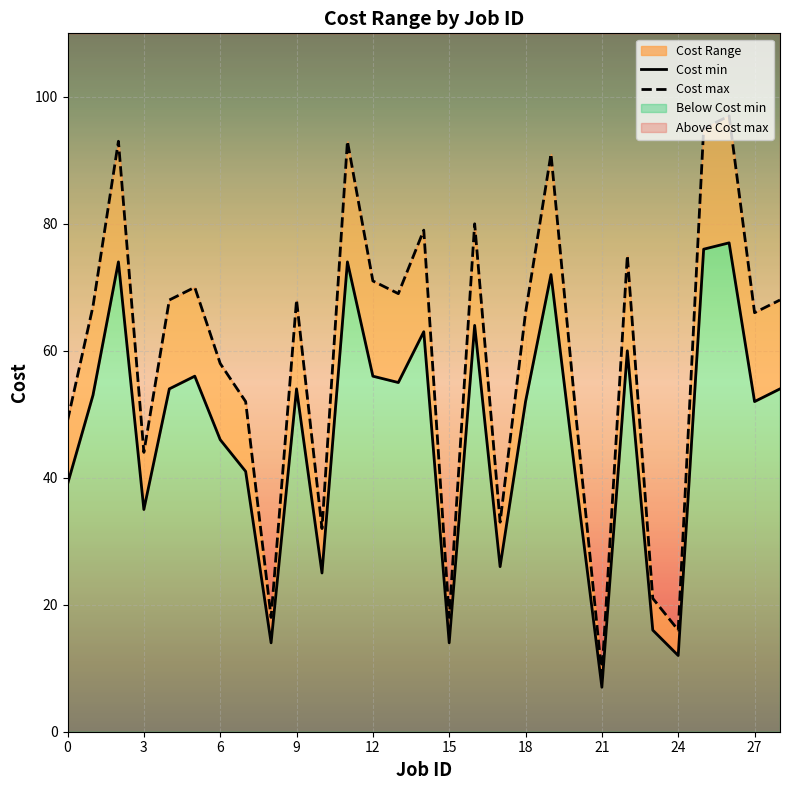

The Cost max series shows 21 at 23. True or false?

True